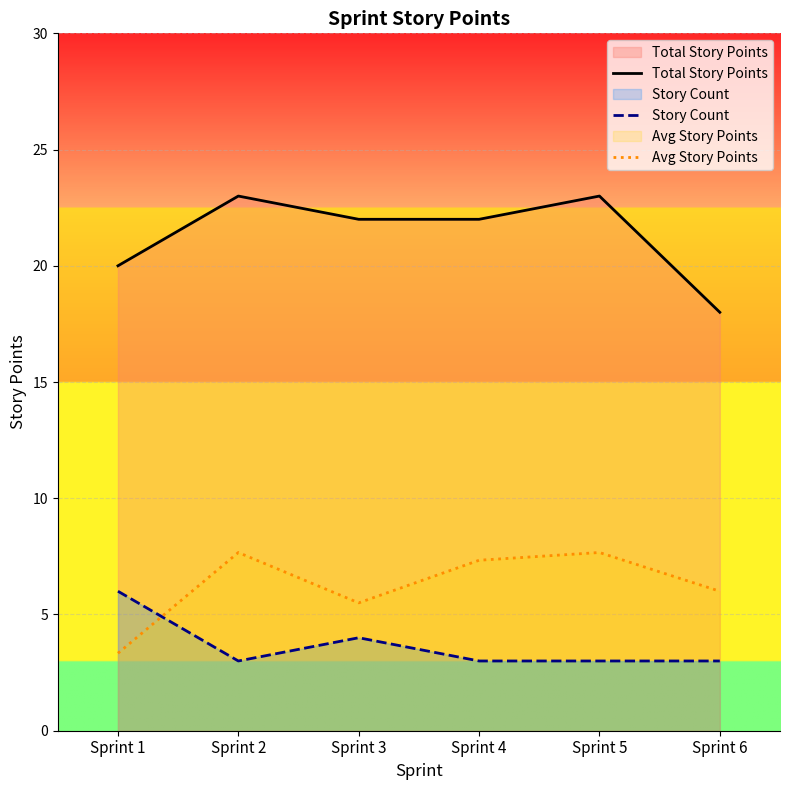

Does the chart display data point markers on the line(s)?

No